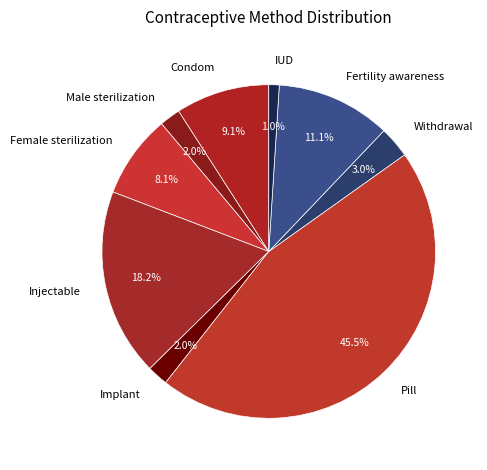

What percentage do Injectable and Condom together represent?

27.3%